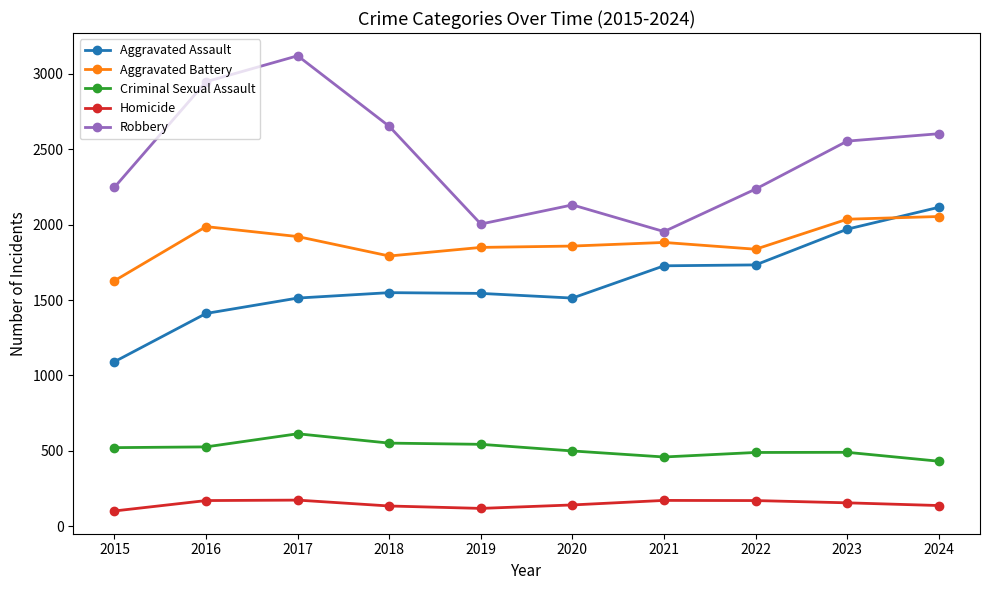

At which category does Robbery reach its first local valley?

2019